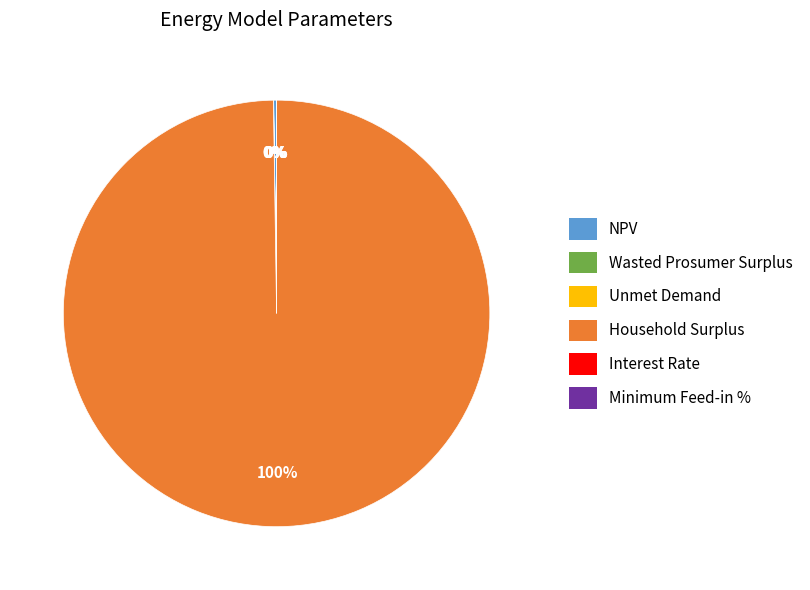

Which slice represents more than half of the pie?

Household Surplus